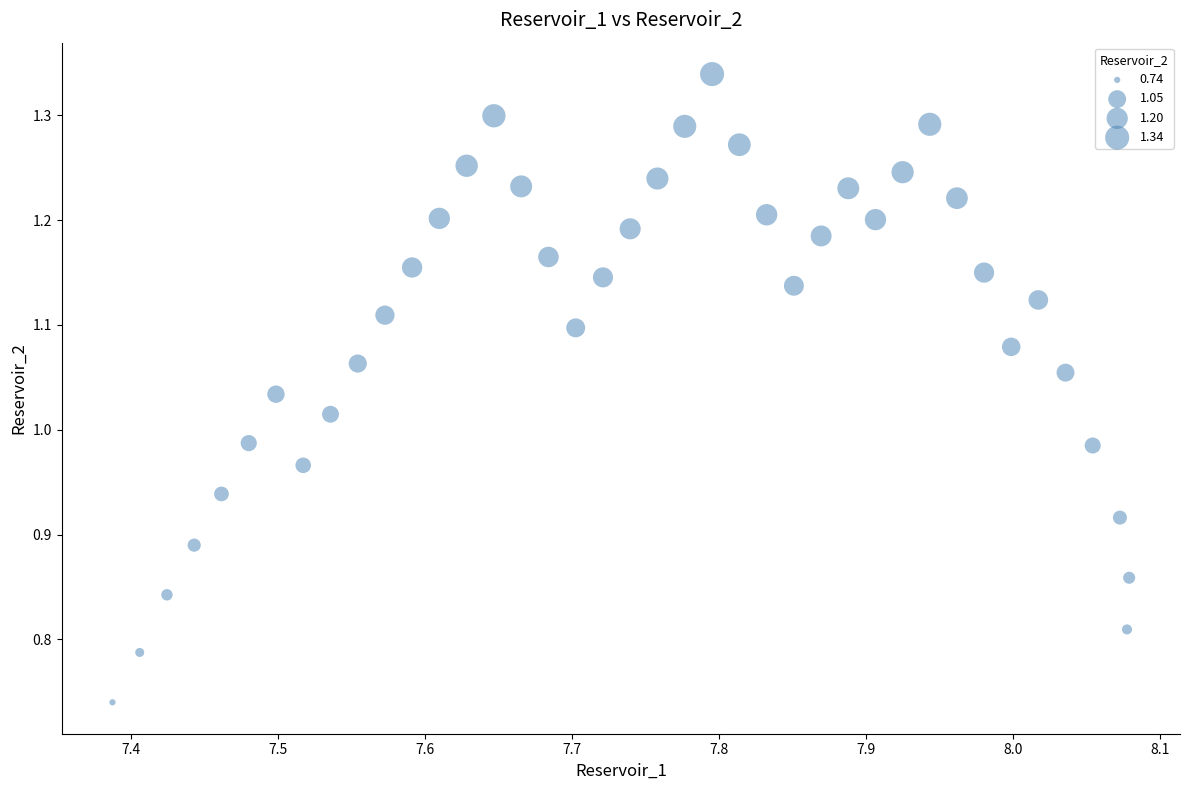

What is the range of Y values (max minus min)?

0.6